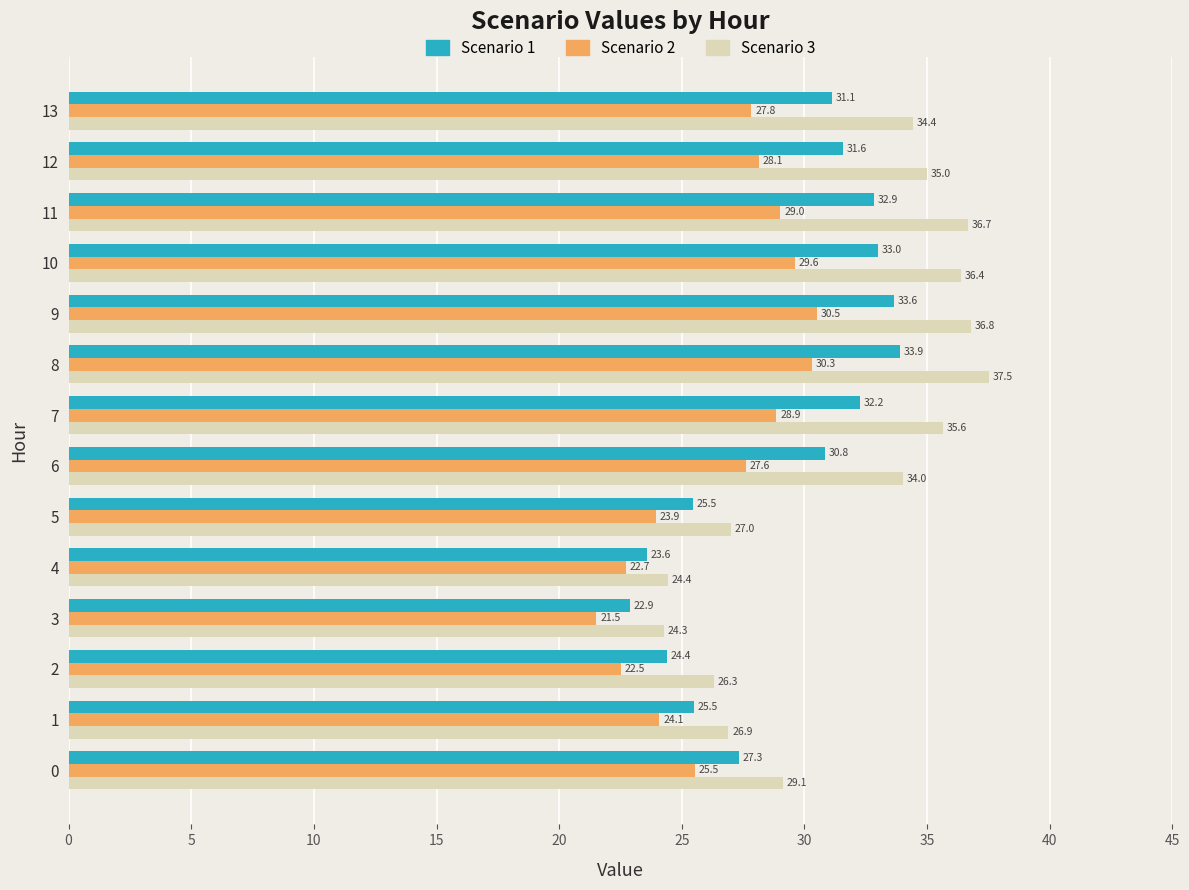

True or false: Scenario 3 has a value of 9.4 at 11.

False